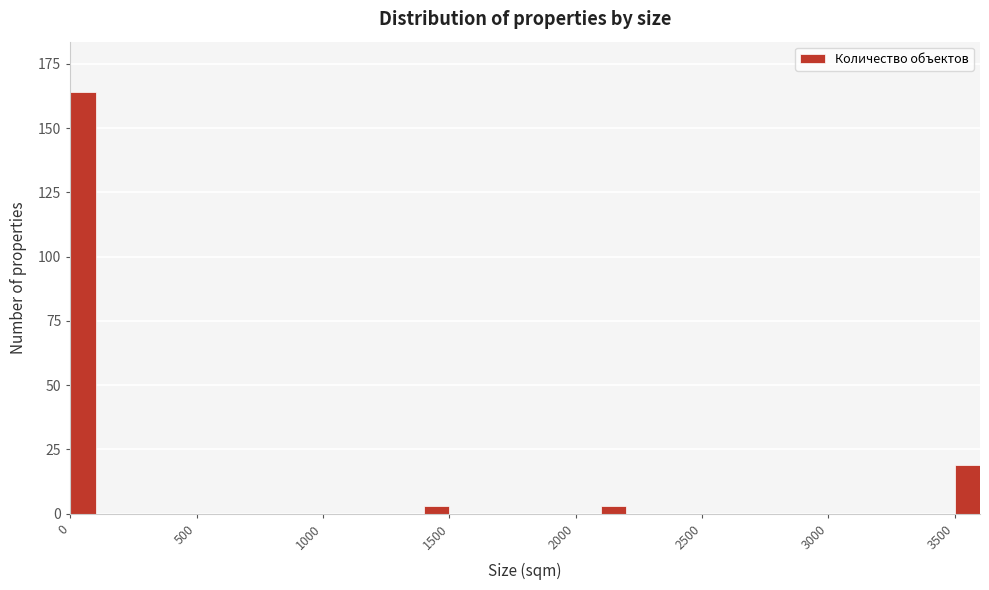

Around what value on the x-axis is the tallest bar? Give the approximate position of its centre, as read against the axis.

50